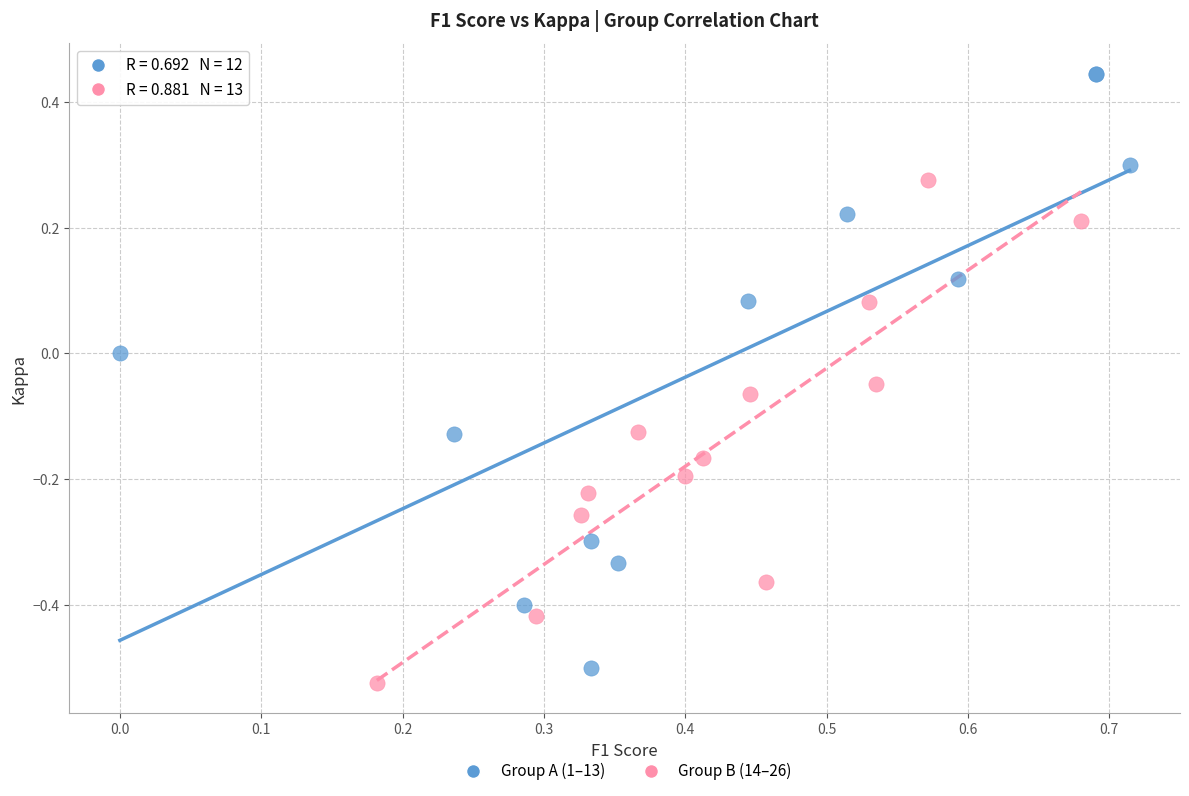

Which series contains the lowest Y value?

Group B (14–26)